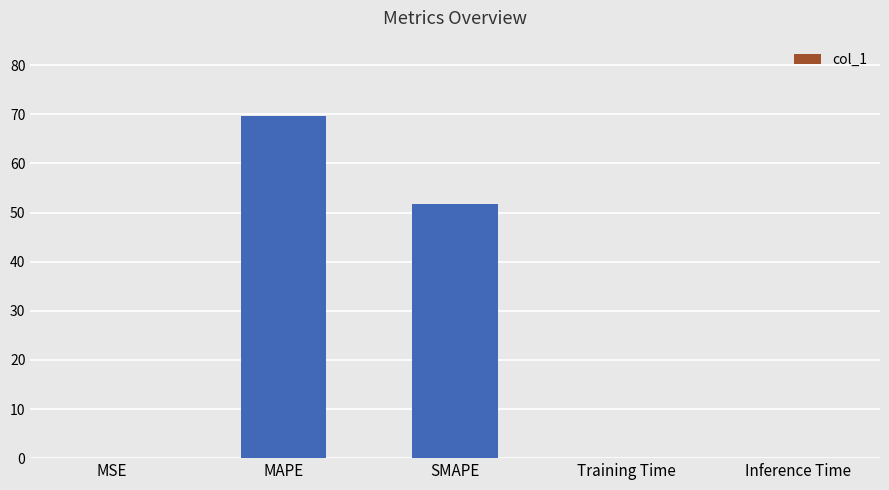

Which category has the highest value across all series?

MAPE